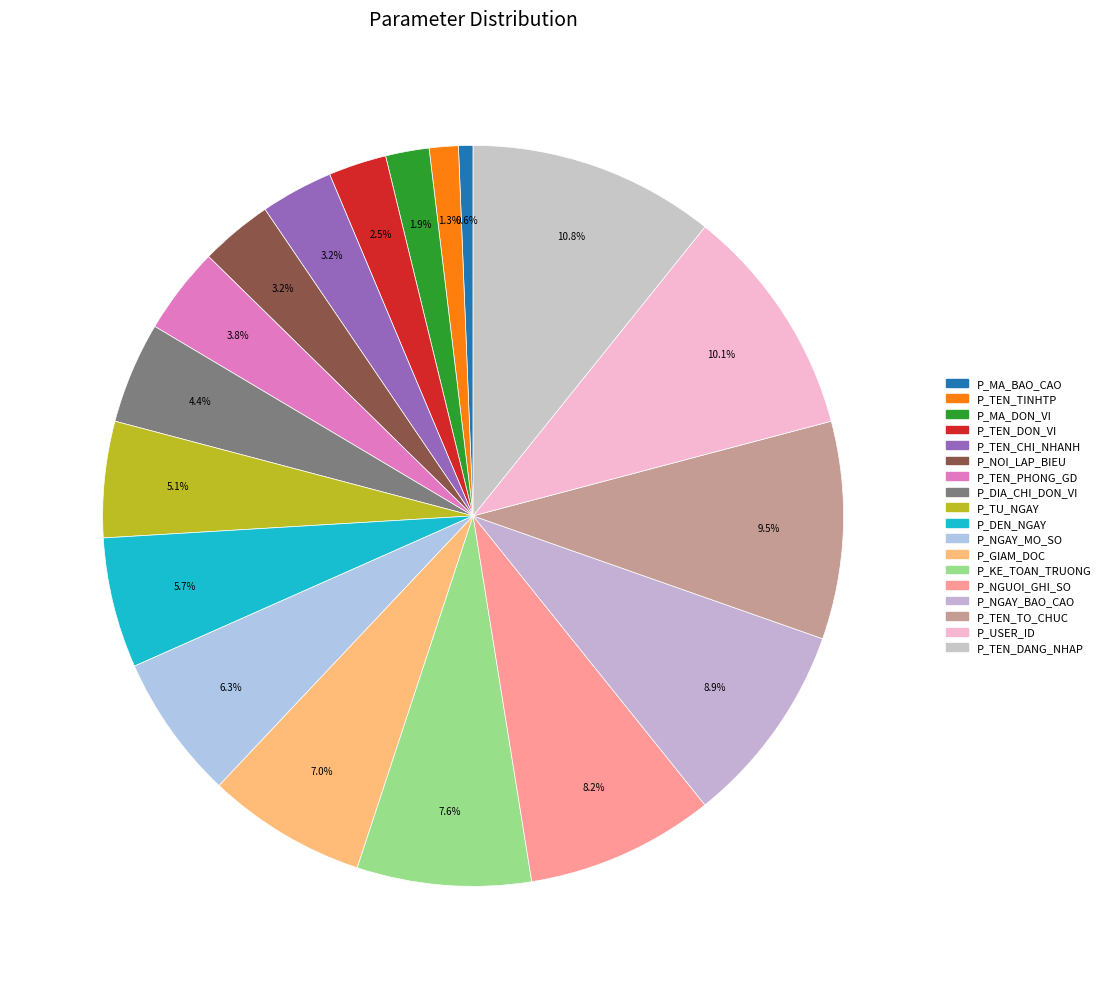

Count the number of slices in the pie.

18